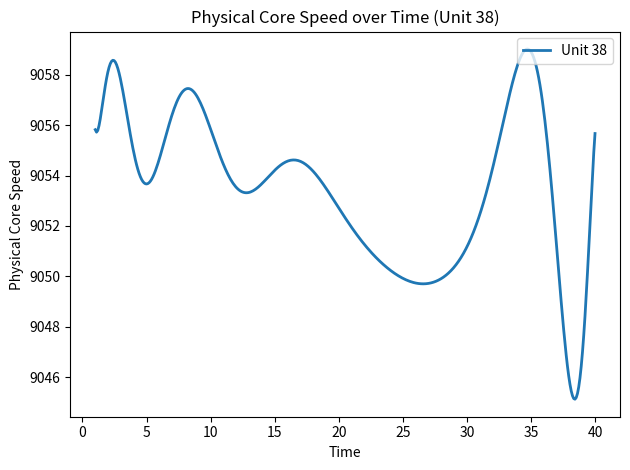

What is the maximum value shown in the chart?

9059.0